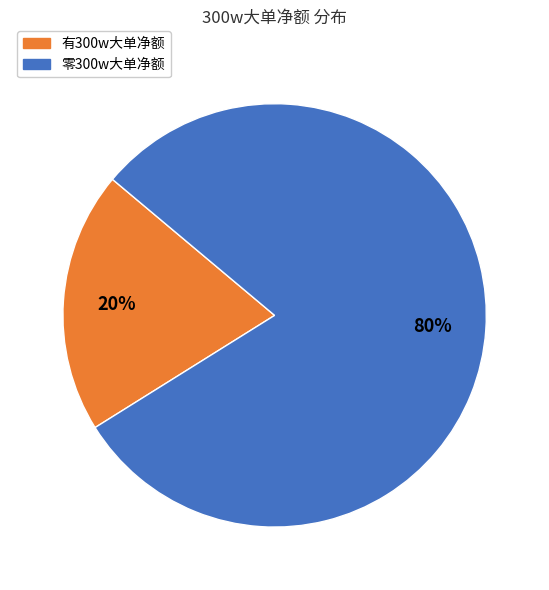

To the nearest percent, what is the difference between the largest and smallest slice percentages?

60%